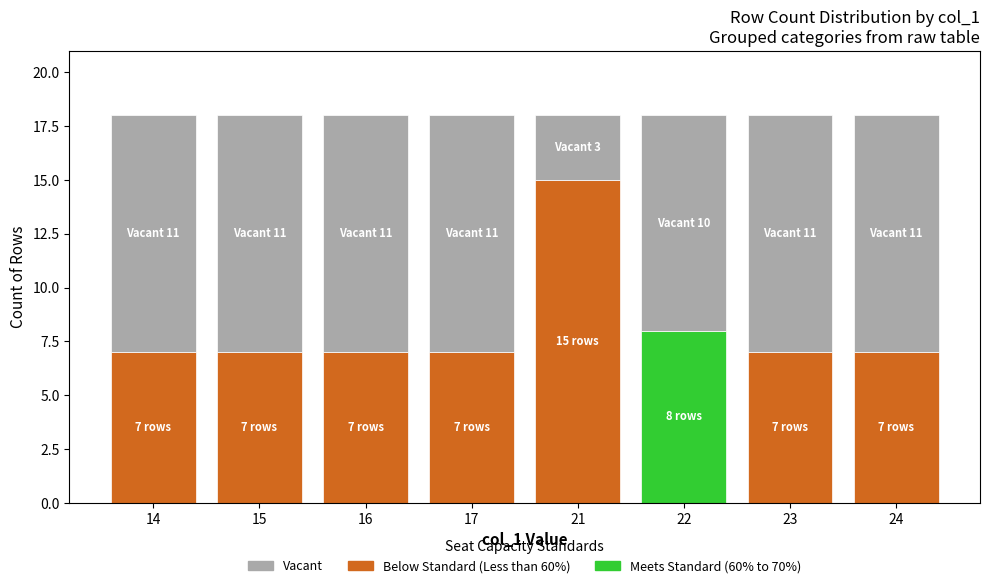

What is the total value across all series at 17?

18